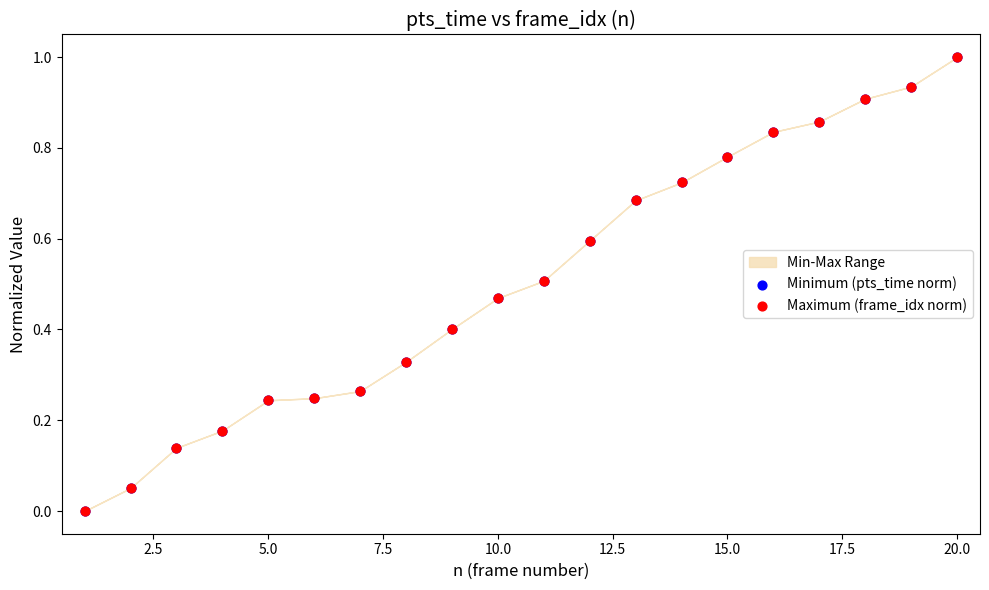

Which series reaches the minimum Y coordinate?

Minimum (pts_time norm)